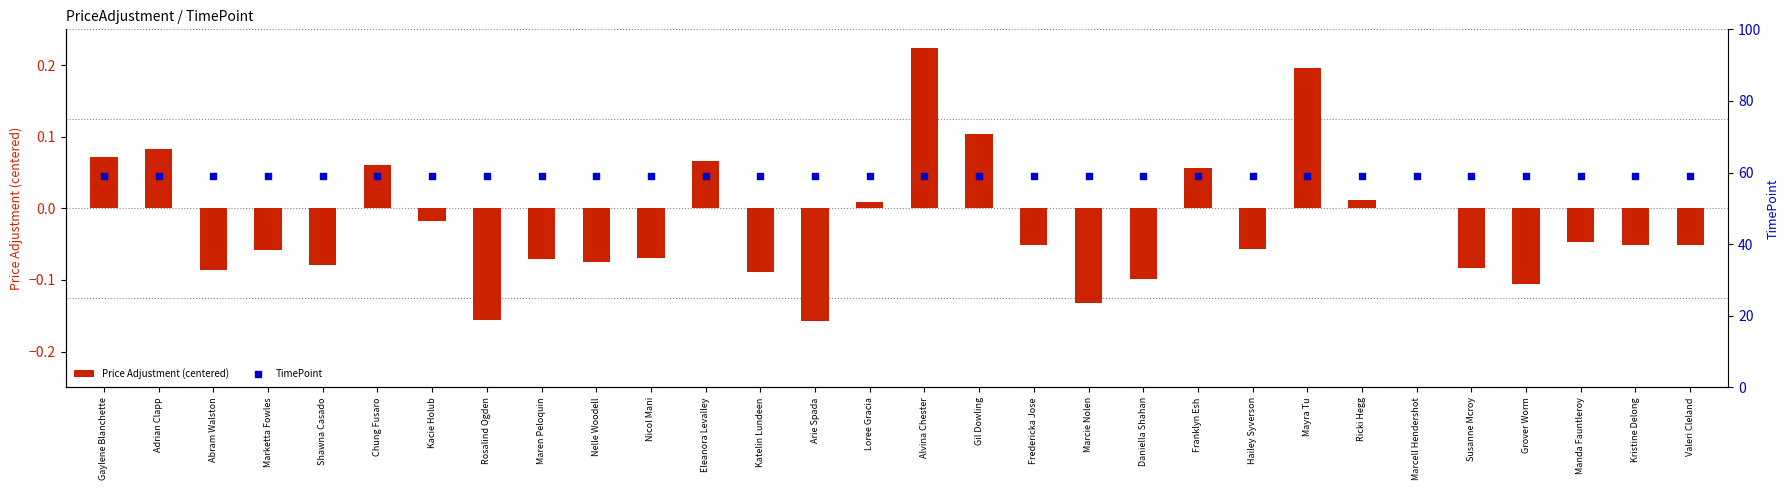

At which category is the sum across all series the highest?

Alvina Chester